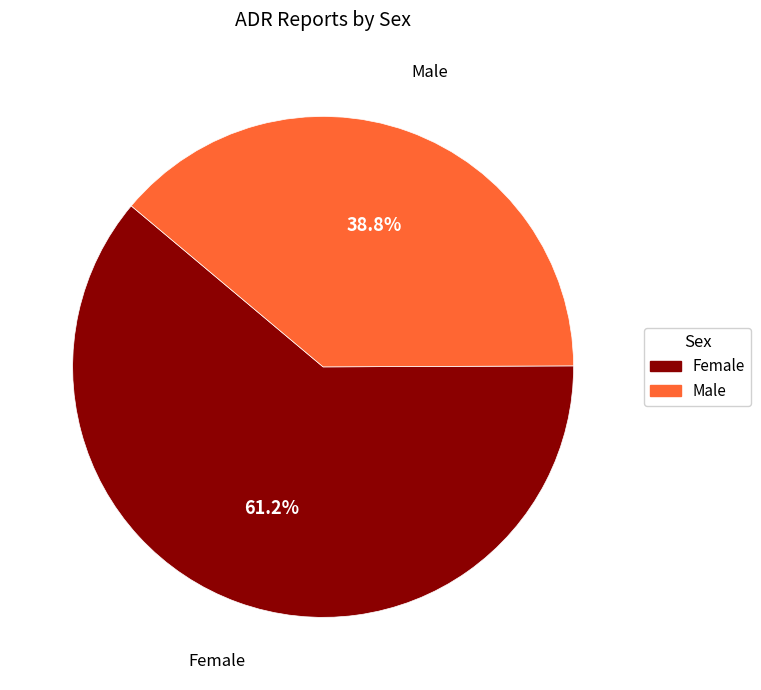

Which has a higher value, Male or Female?

Female